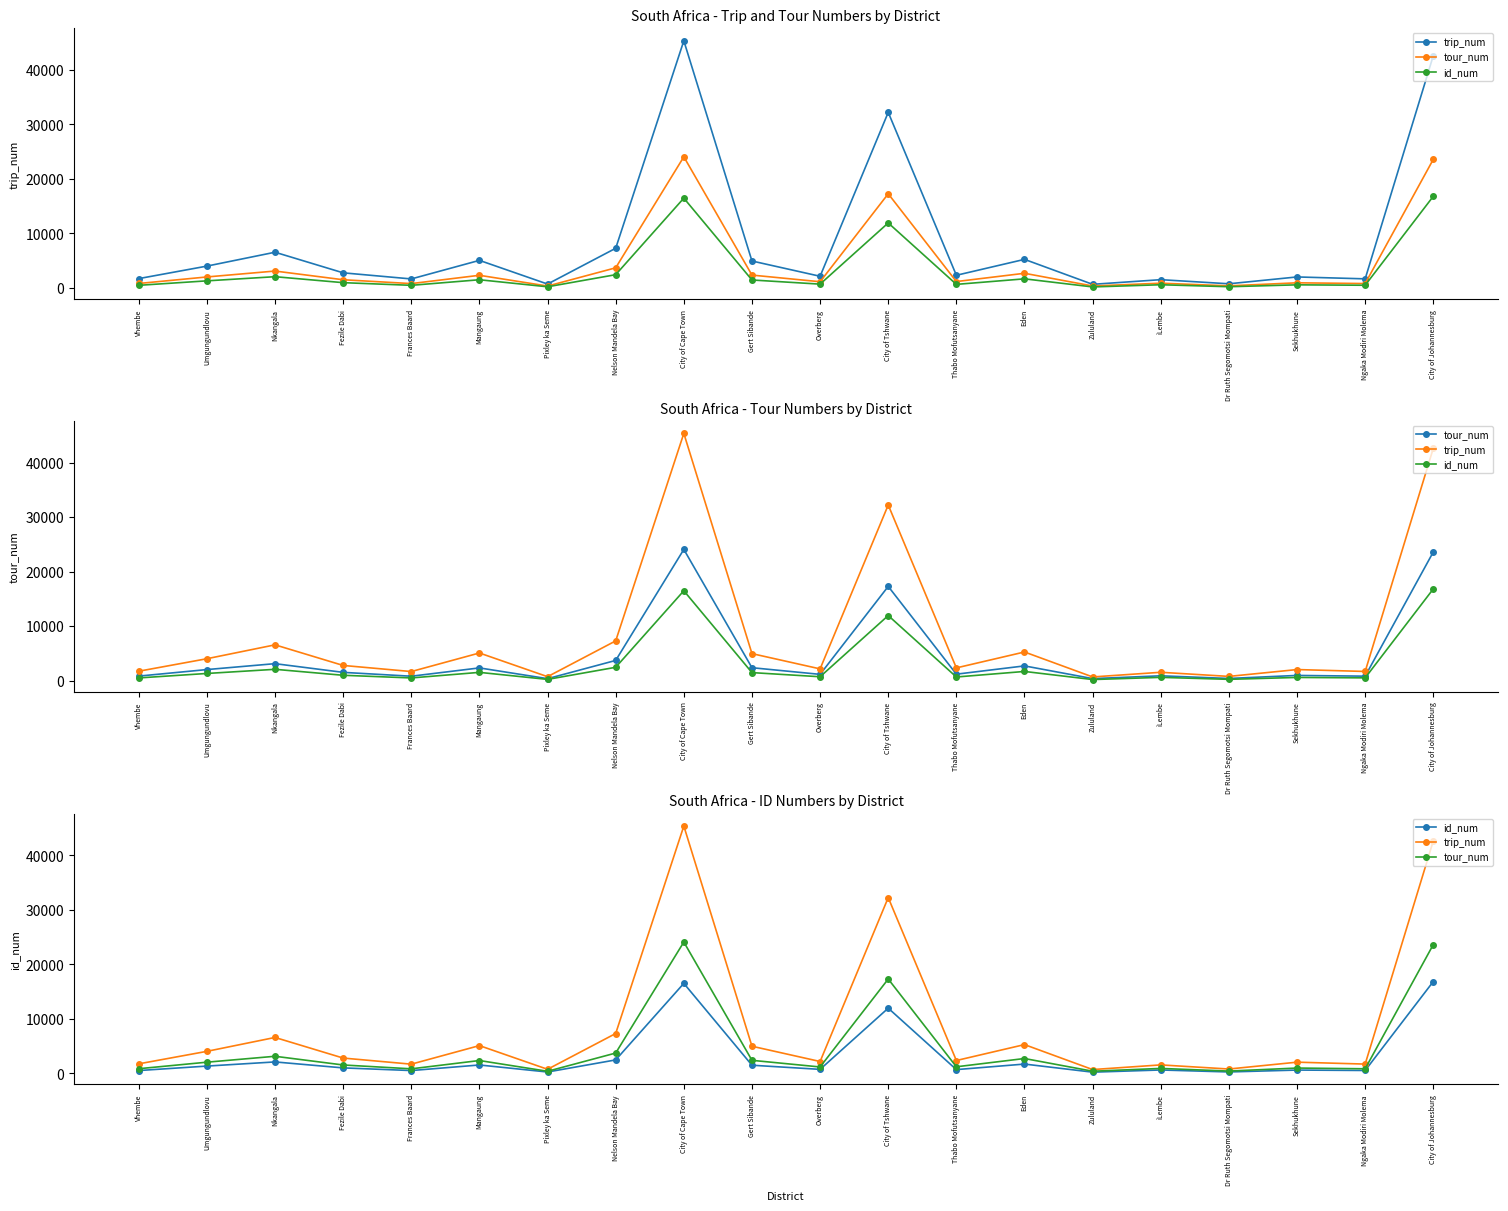

What is the maximum value for id_num?

16820